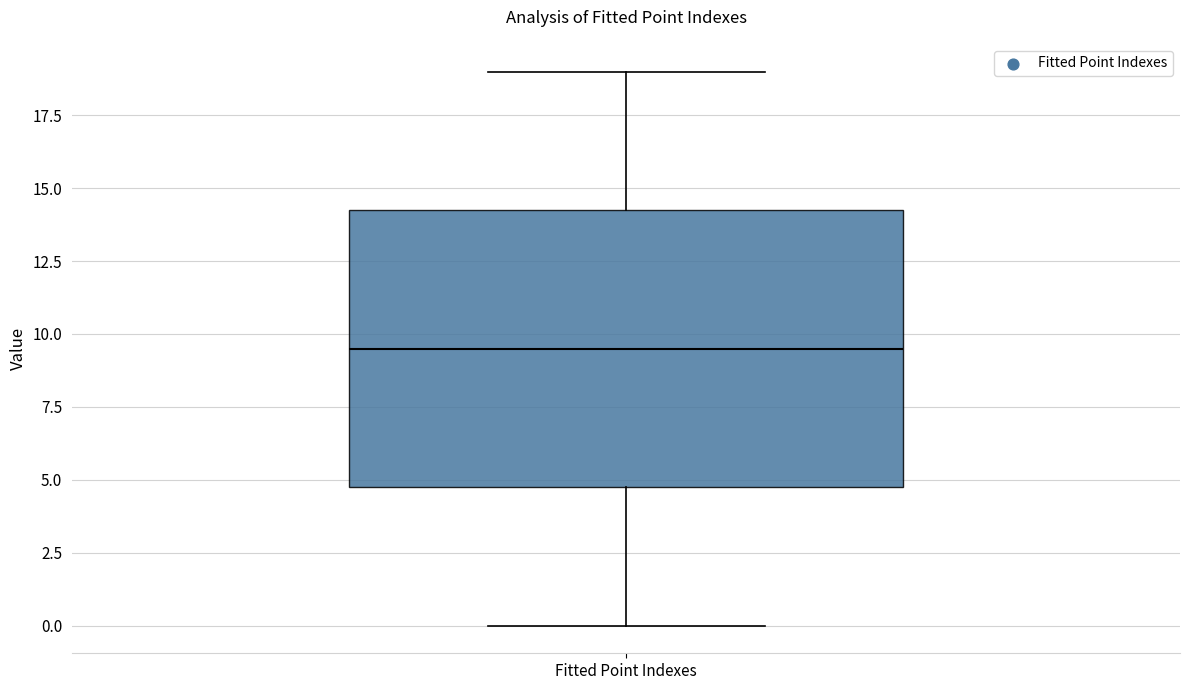

Transcribe this box plot: give where the median line is, the range the box spans, and where the two whiskers end, as read against the y-axis. The values are not printed on the chart, so give them approximately, as read against the axis.

median 9.5, box 5.0 to 14.5, whiskers 0.0 to 19.0